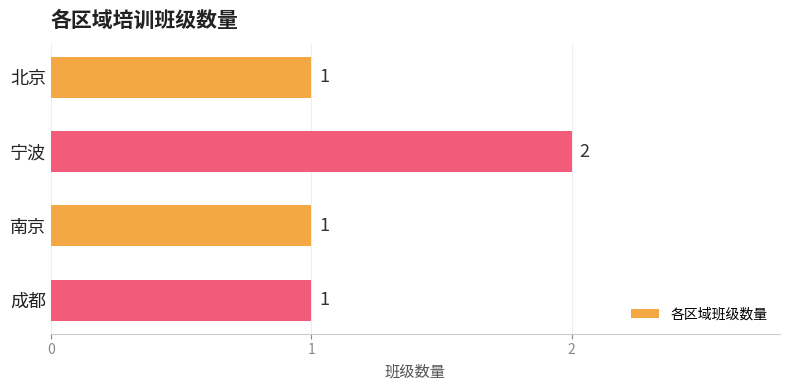

How many values are between 1 and 2?

4